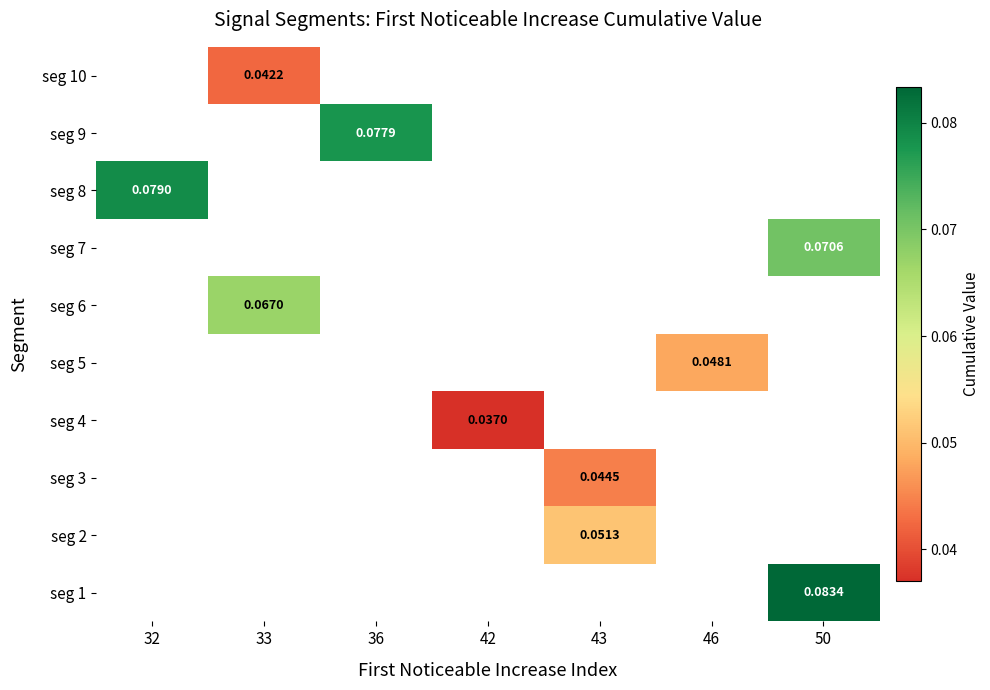

How many values in seg 5 are above zero?

1